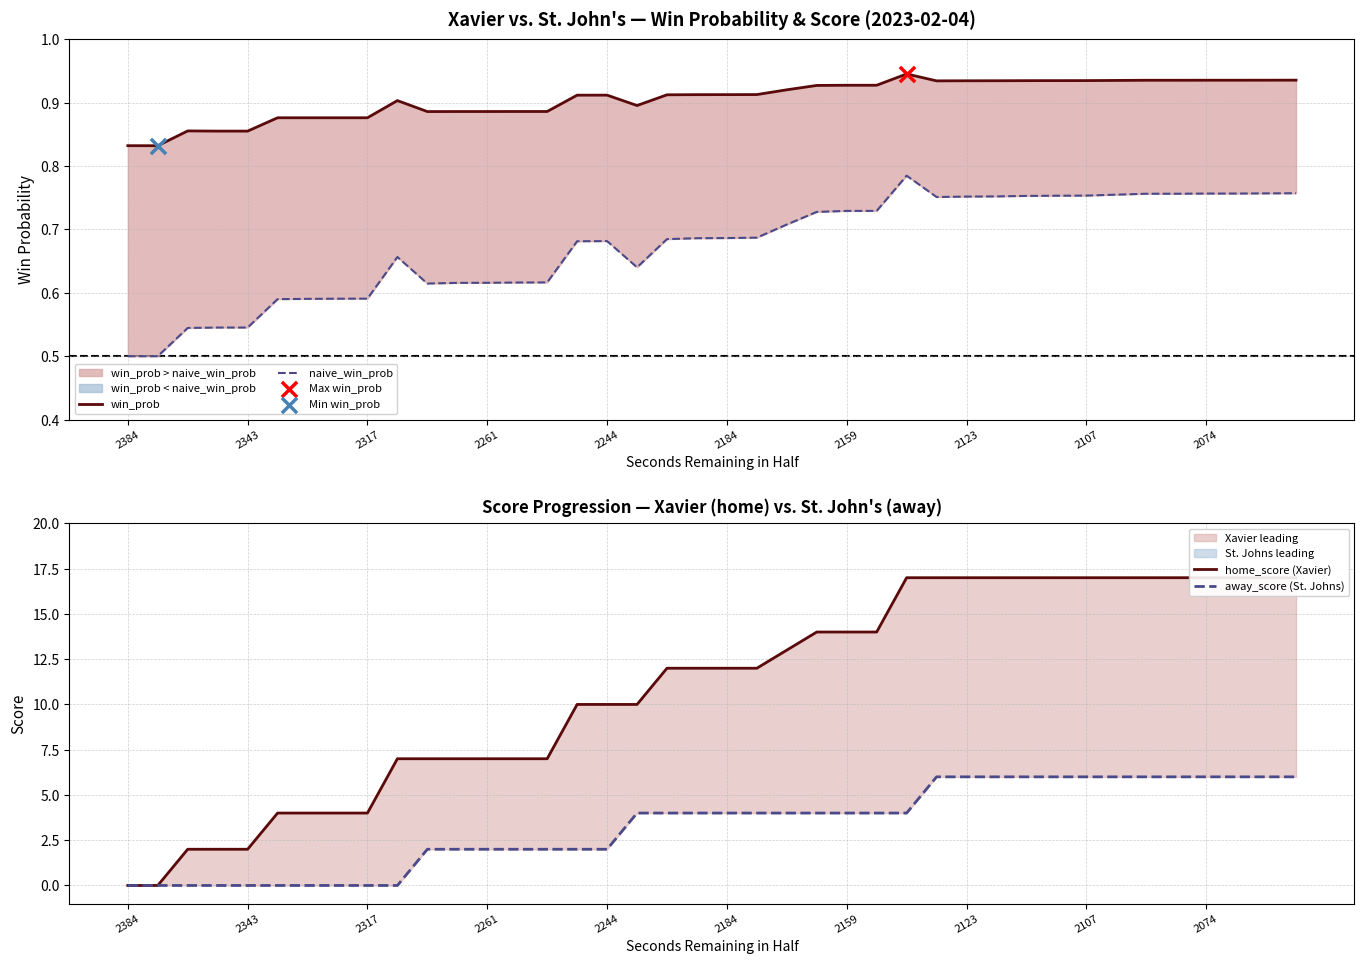

Is the value of home_score (Xavier) at 2184 greater than the value of win_prob at 2244?

Yes